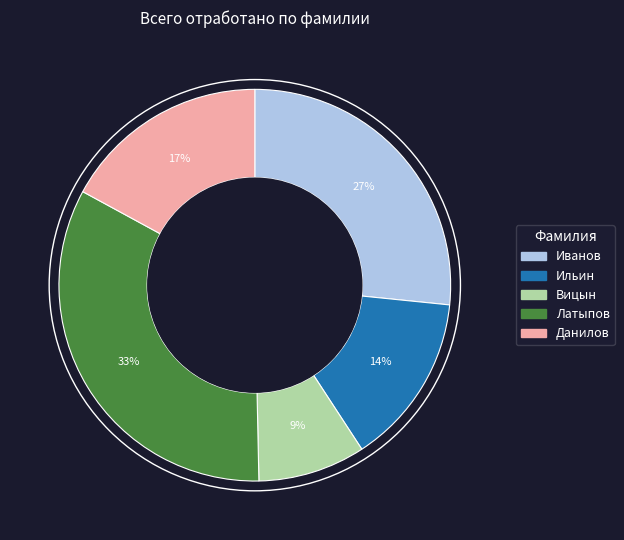

To the nearest percent, what is the average slice percentage?

20%